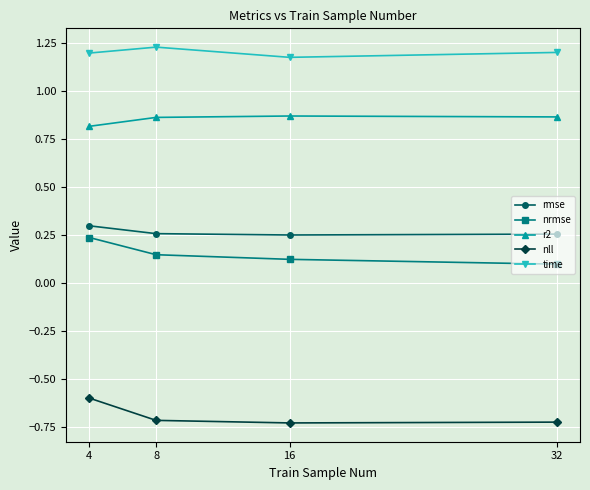

What are all the series names shown in the legend?

rmse, nrmse, r2, nll, time